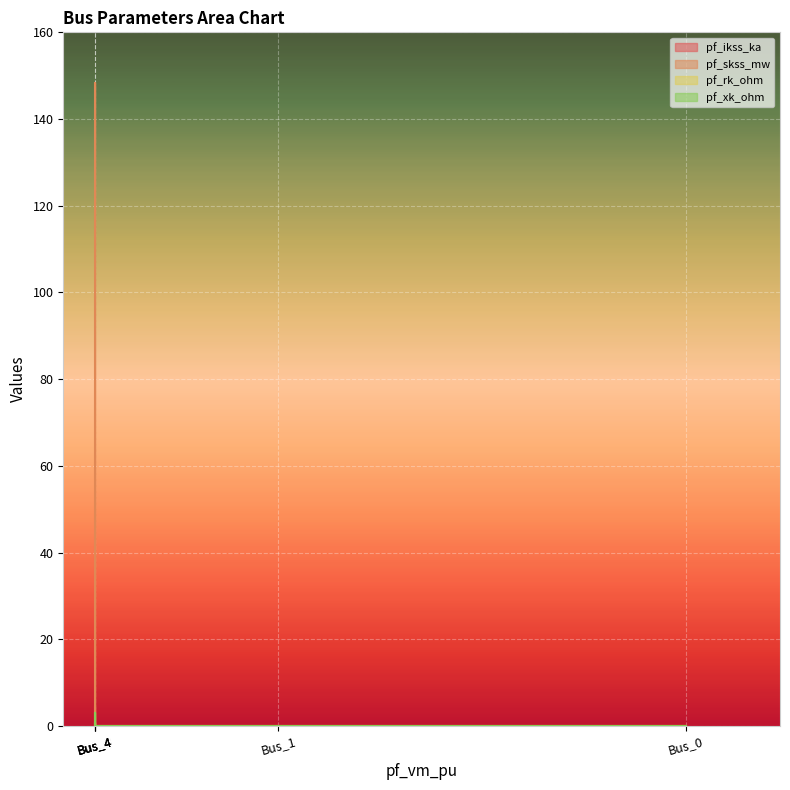

What is the sum of all pf_skss_mw values?

148.4